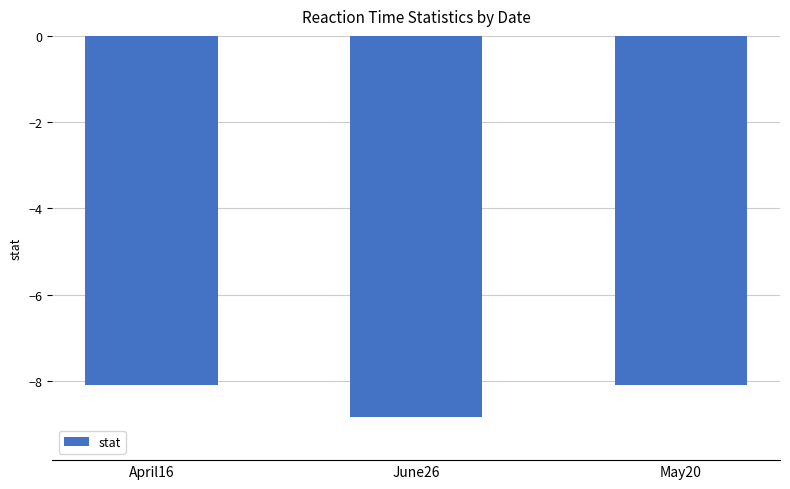

Reading left to right, list all the values displayed in this chart.

-8.1	-8.8	-8.1